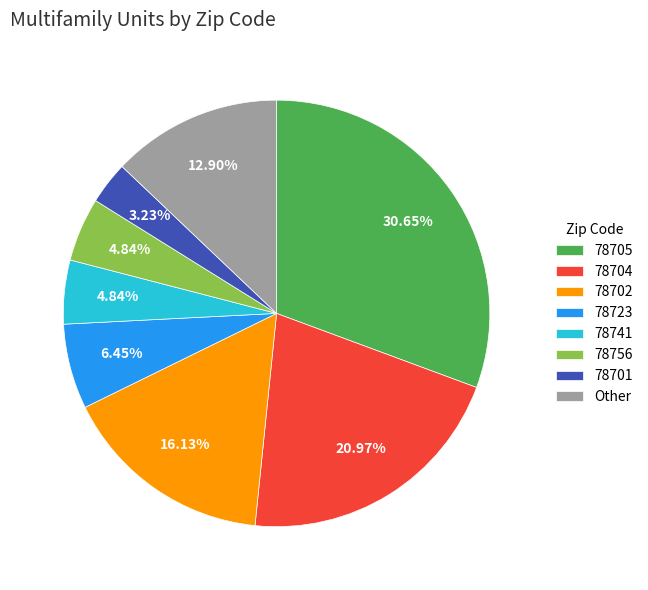

True or false: 78702 accounts for 16% of the total.

True